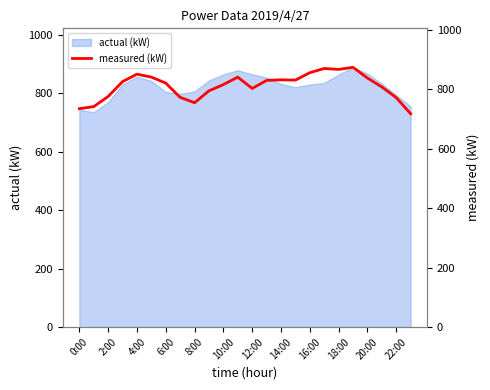

What is the minimum value for actual (kW)?

735